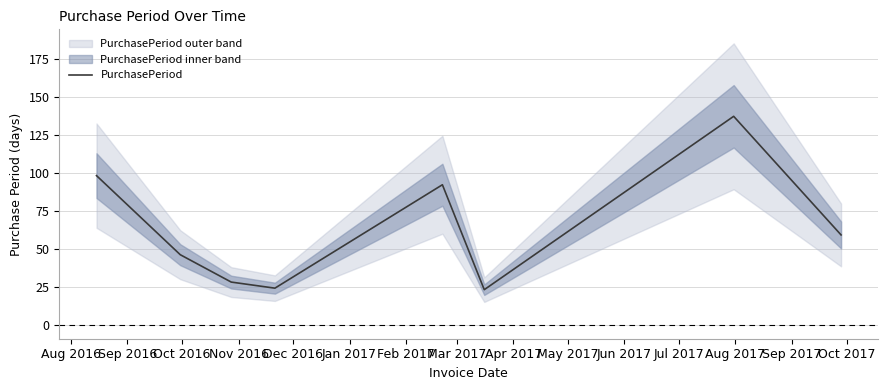

Is this an area chart (filled region under the line)?

No